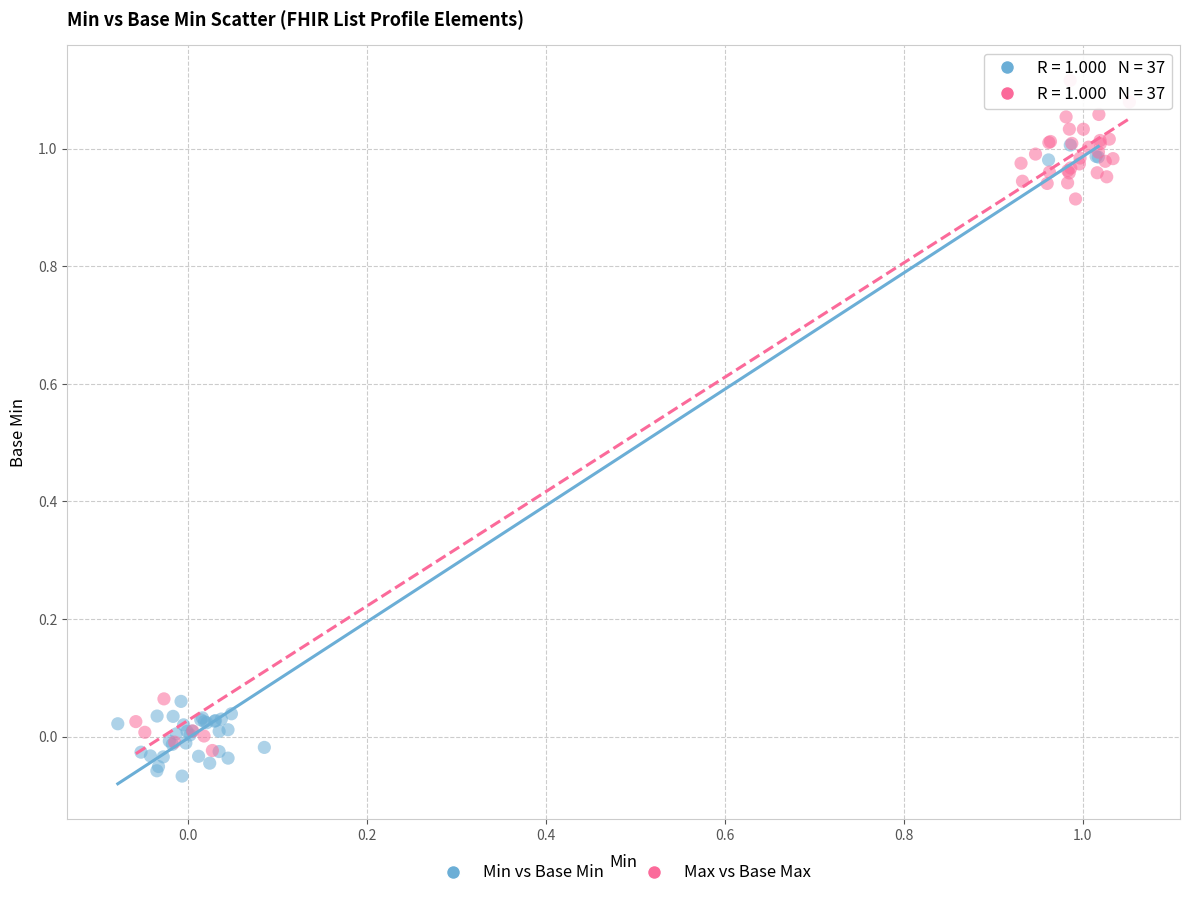

Which series reaches the maximum Y coordinate?

Max vs Base Max